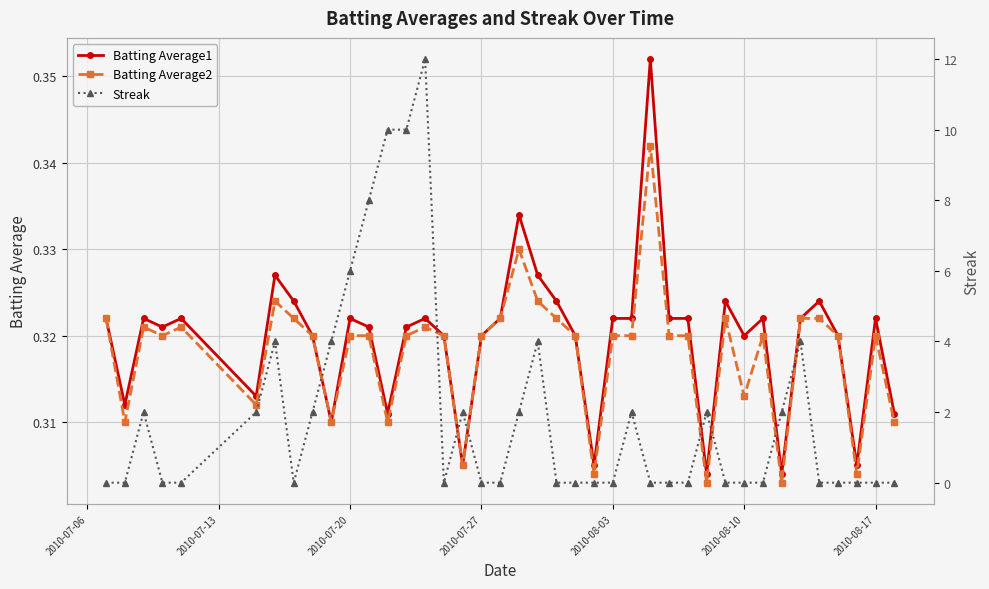

How many Batting Average1 values are between 0 and 1?

40